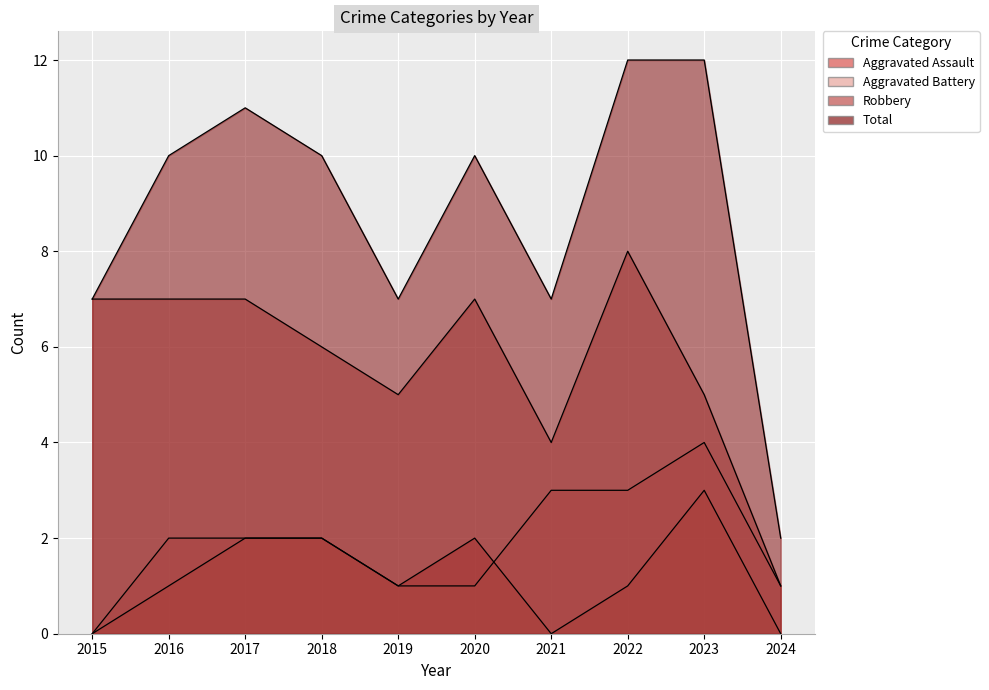

Which has a higher value, 2022 or 2021?

2022